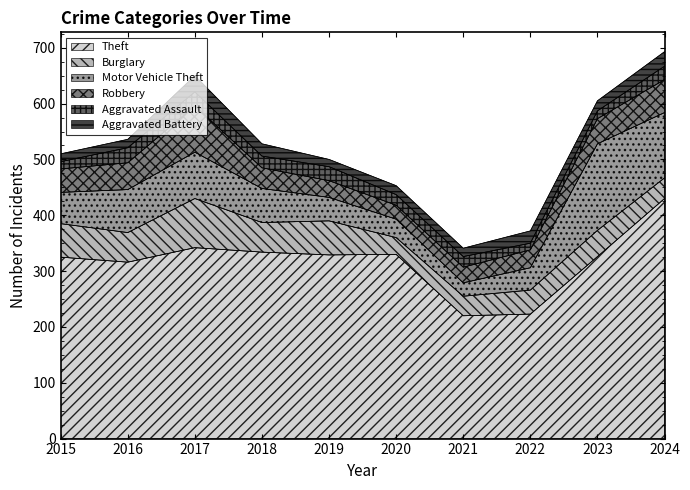

What is the value of the Aggravated Assault point at the 3rd from the left?

25